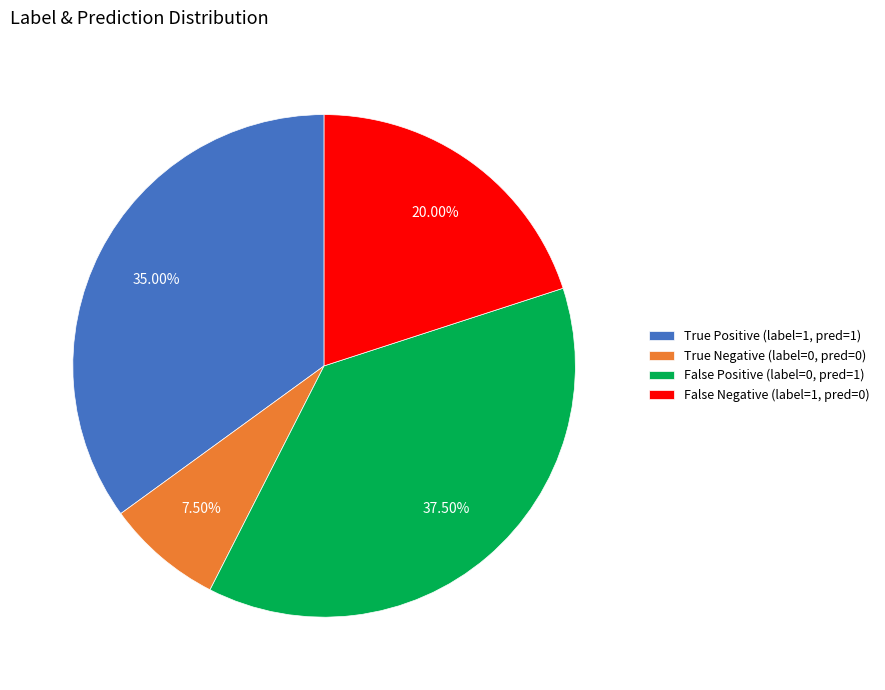

Combined, do True Negative (label=0, pred=0) and False Negative (label=1, pred=0) account for over 50%?

No